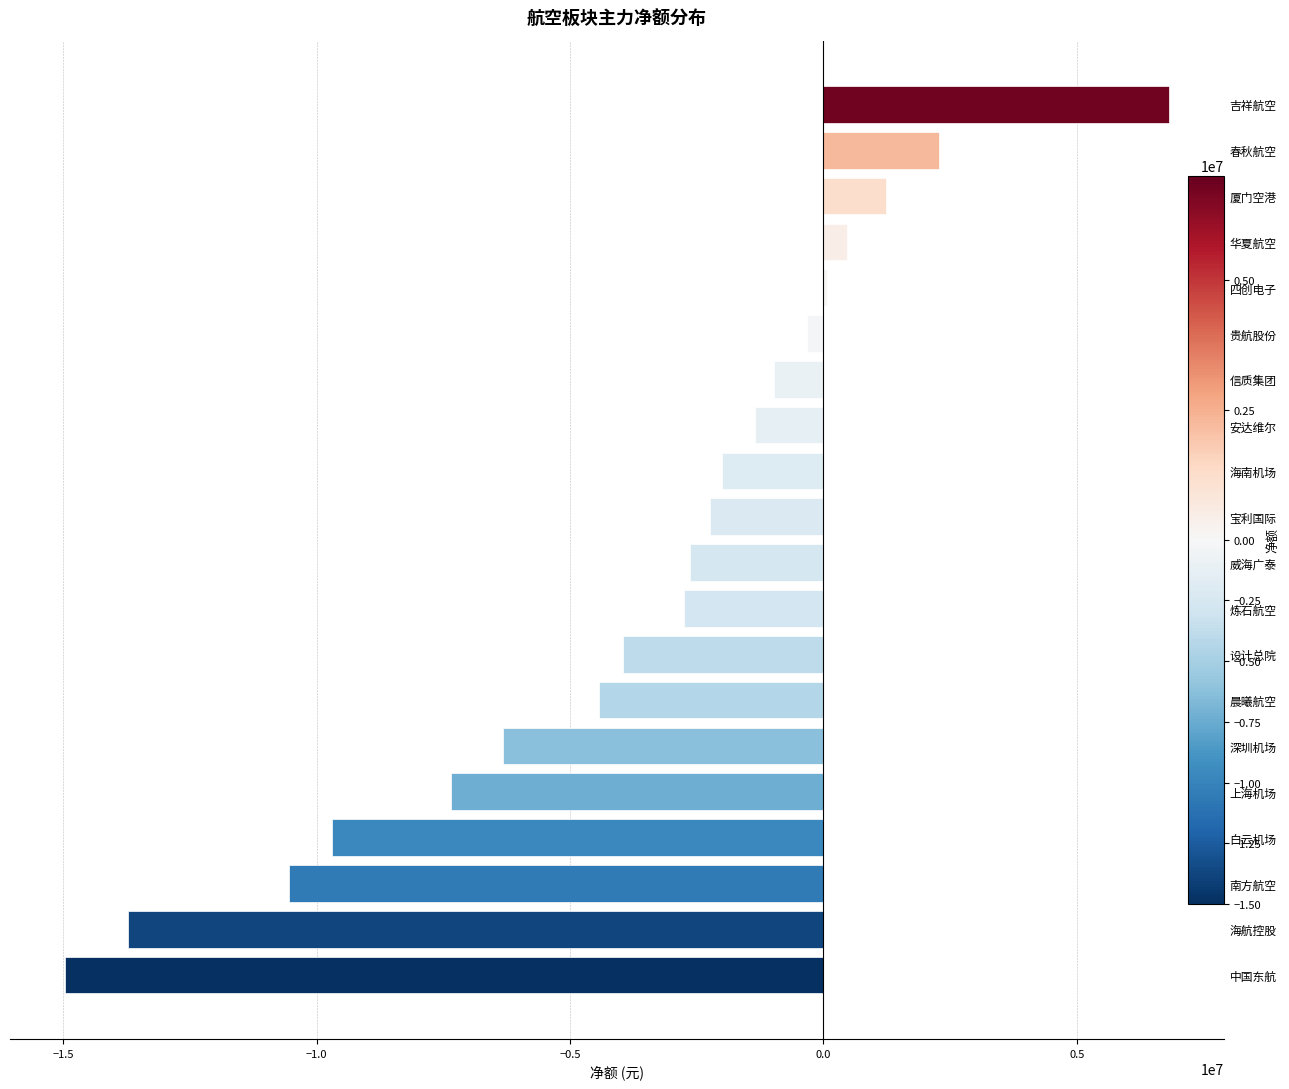

Reading left to right, list all the values displayed in this chart.

-14960959	-13719283	-10552431	-9705655	-7347408	-6315192	-4419697	-3951343	-2755715	-2634997	-2231335	-1995480	-1342602	-984450	-324372	67789	472627	1243833	2279320	6815372